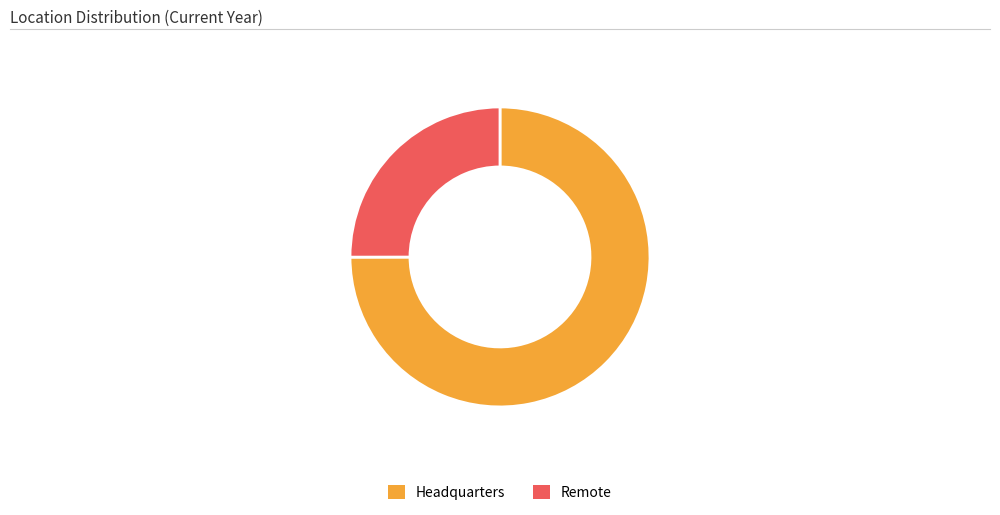

Do Headquarters and Remote together represent more than half of the pie?

Yes